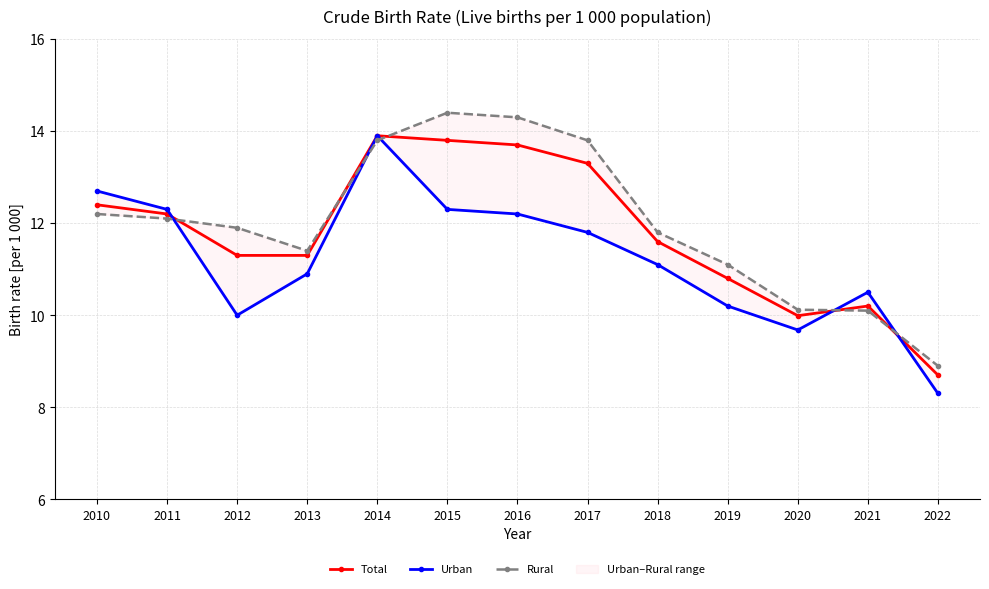

True or false: Rural and Total intersect in this chart.

True